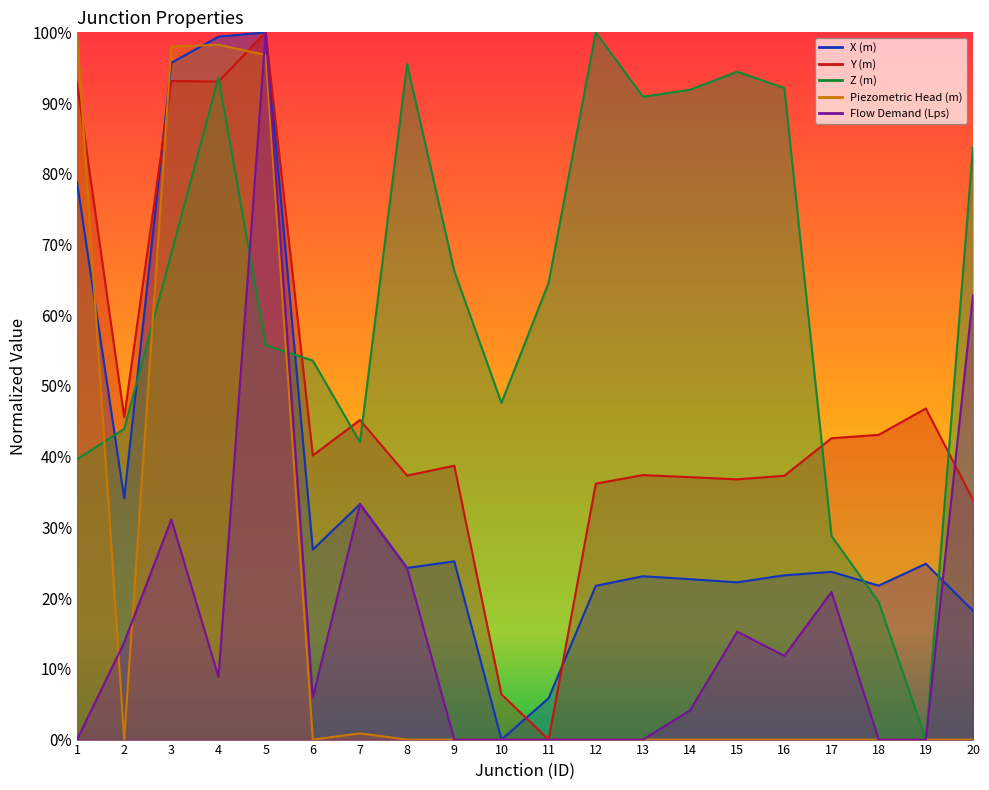

What are all the series names shown in the legend?

X (m), Y (m), Z (m), Piezometric Head (m), Flow Demand (Lps)